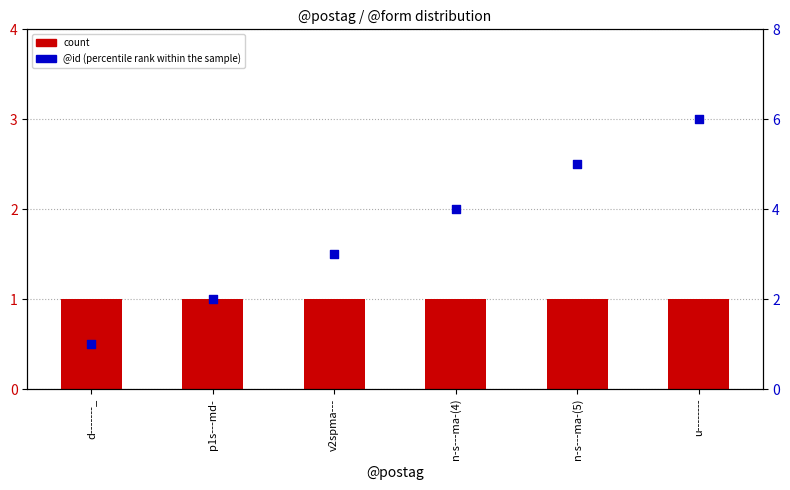

Which series has the largest Y range (max minus min)?

@id (percentile rank within the sample)